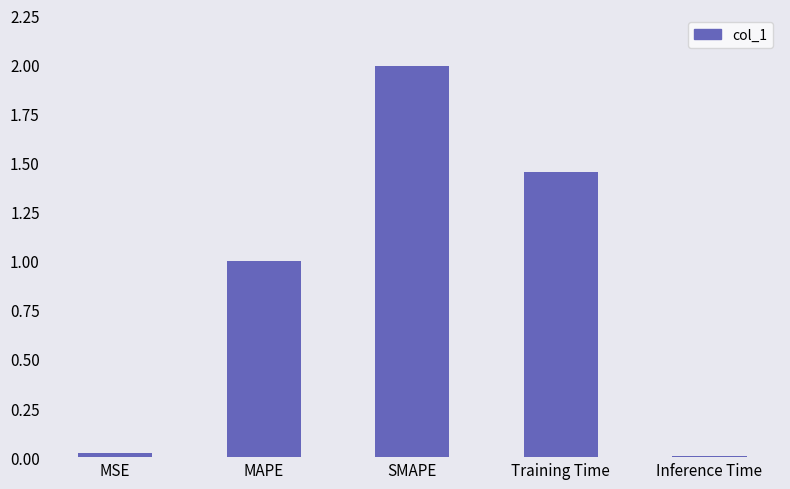

Which label corresponds to the largest value in the chart?

SMAPE